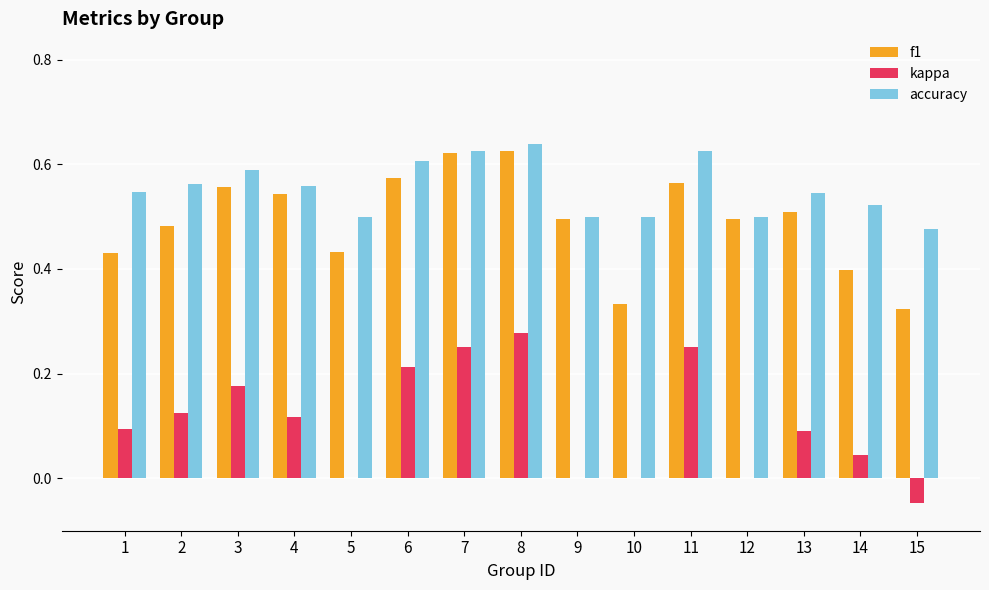

Between 3 and 15, which series saw the biggest shift?

f1